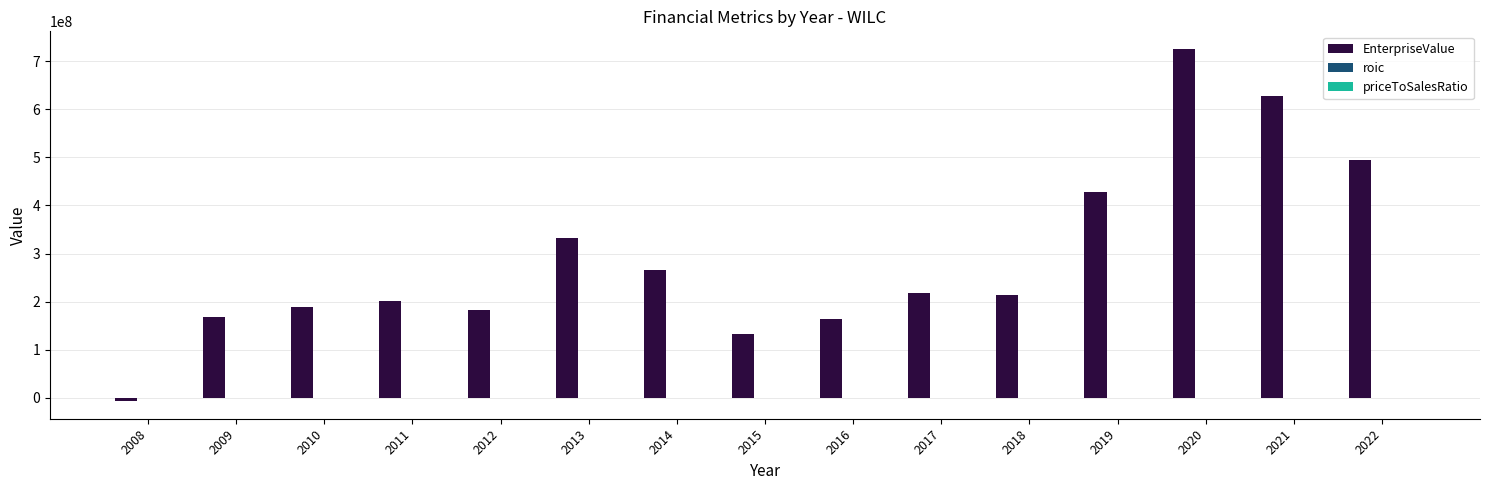

What is the greatest value displayed?

725342459.3